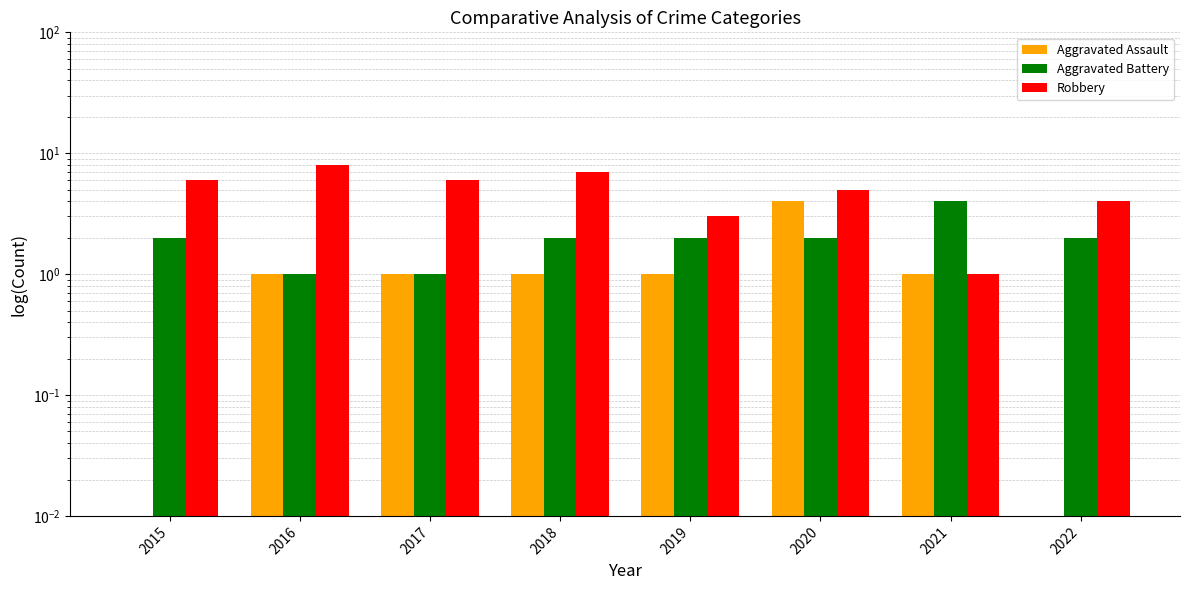

Which label corresponds to the smallest value in the chart?

2015